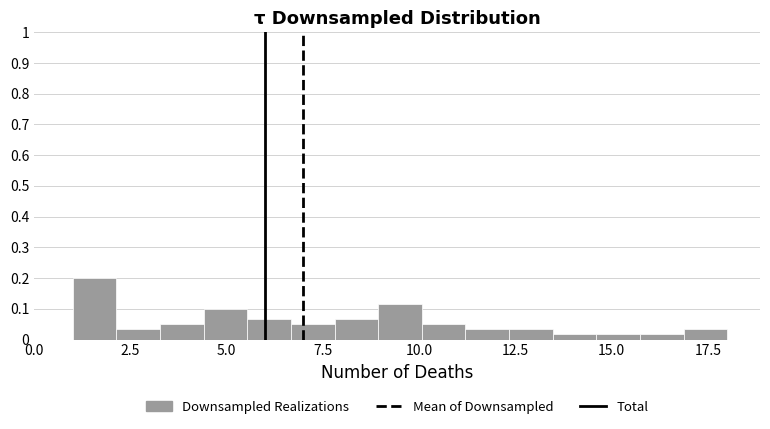

Read against the x-axis, roughly where is the centre of the tallest bar?

1.5